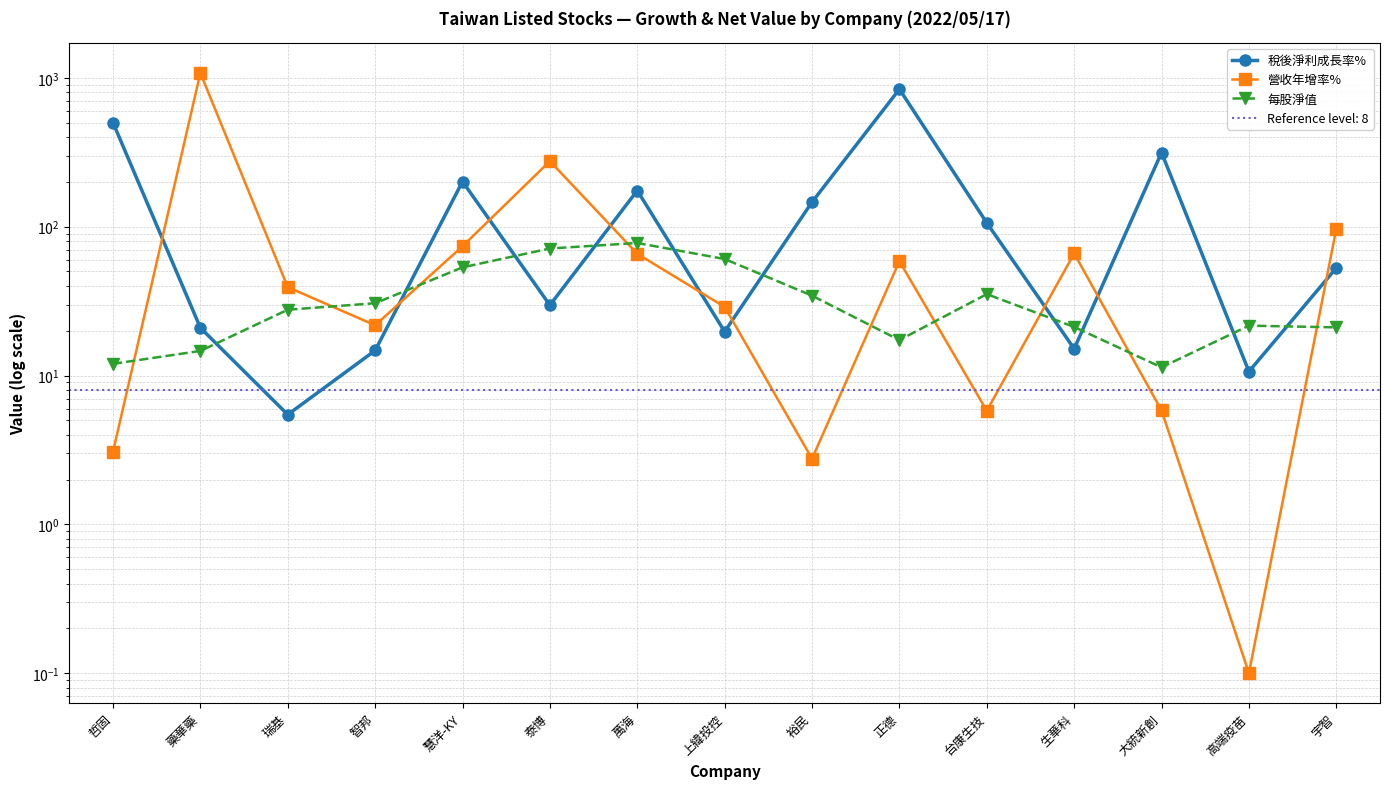

Count the number of categories in the chart.

15